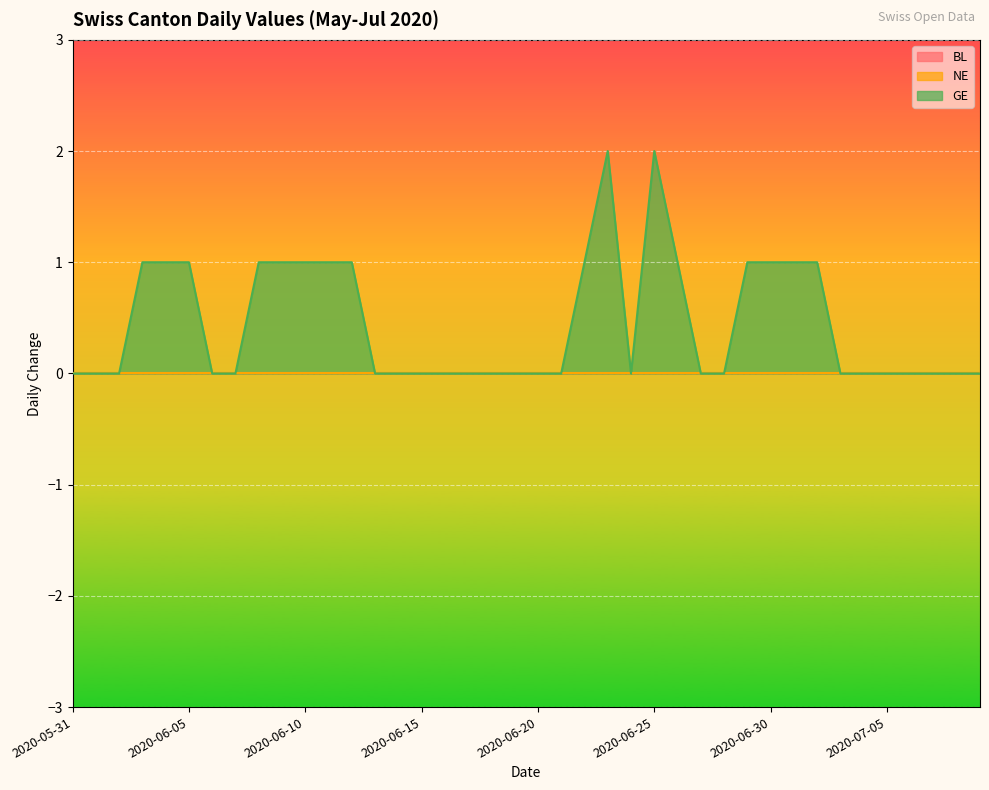

What is the label of the 38th point from the left?

2020-07-07